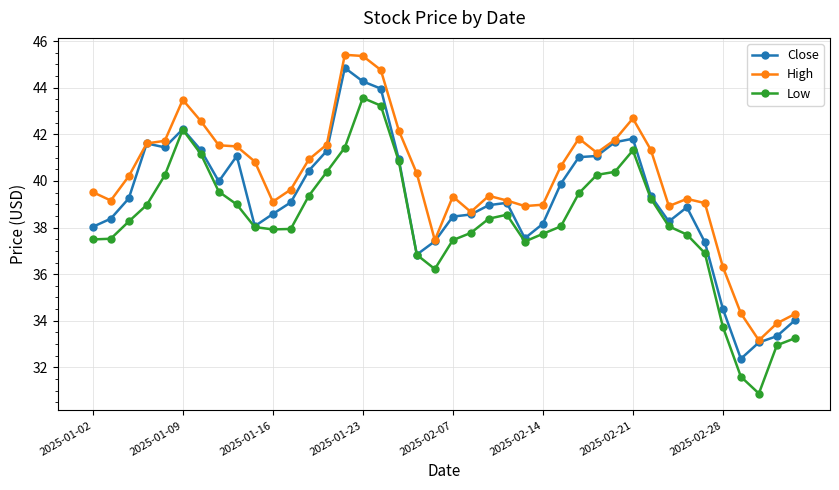

What is the maximum value for High?

45.4